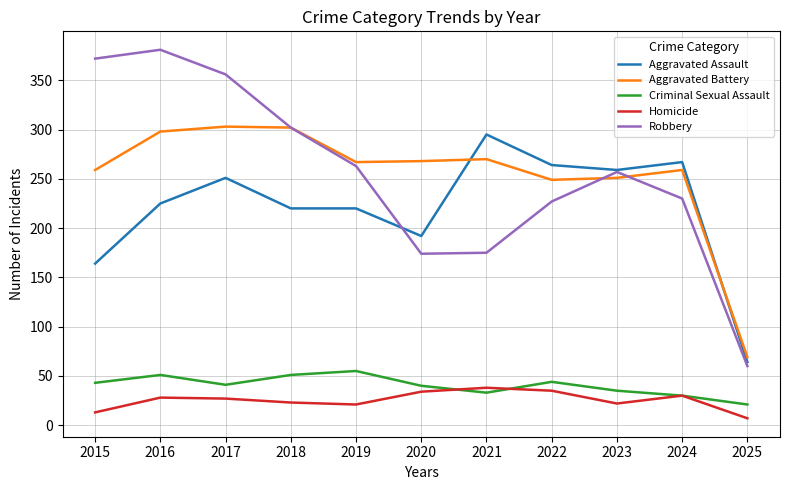

Is it true that Aggravated Assault equals 136 at 2017?

False